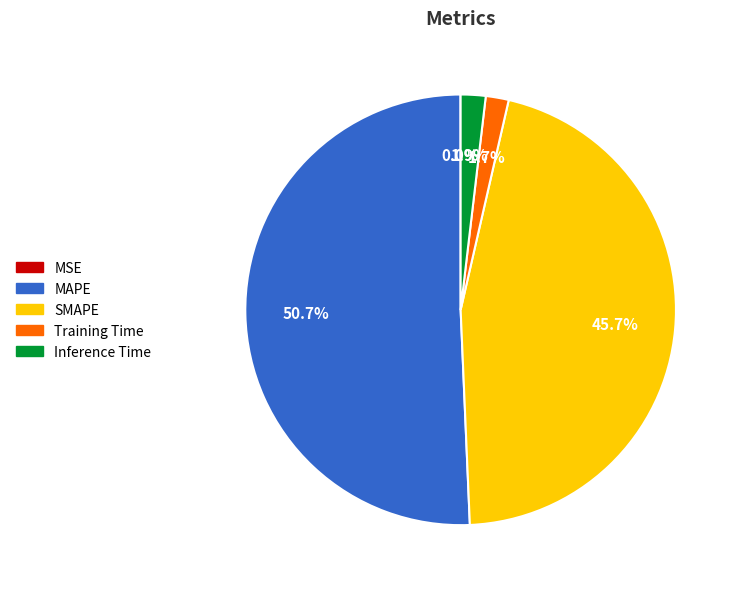

Combined, do MAPE and Inference Time account for over 50%?

Yes